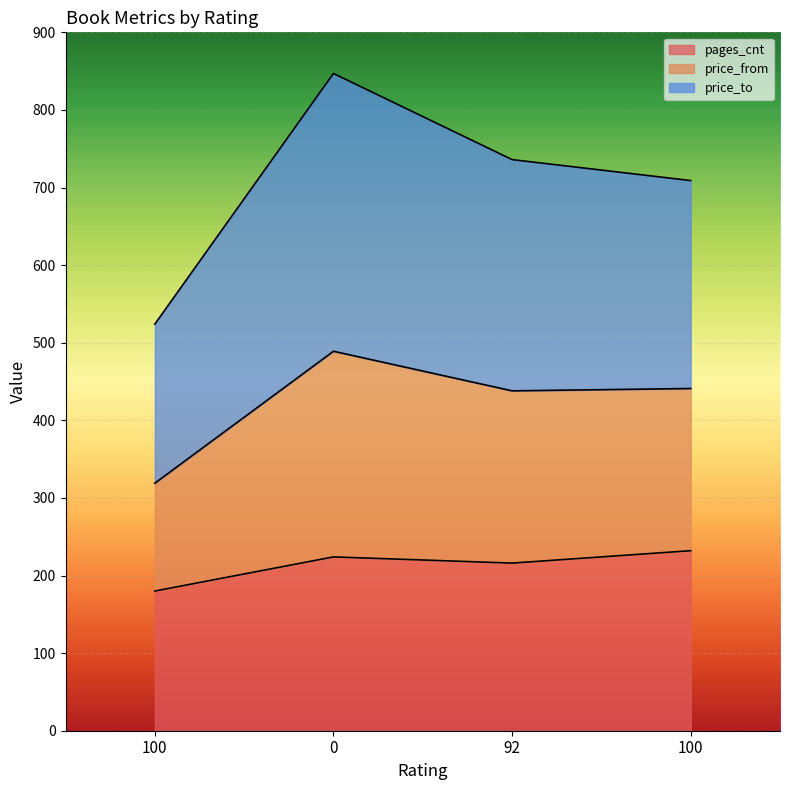

The pages_cnt series shows 224 at 0. True or false?

True